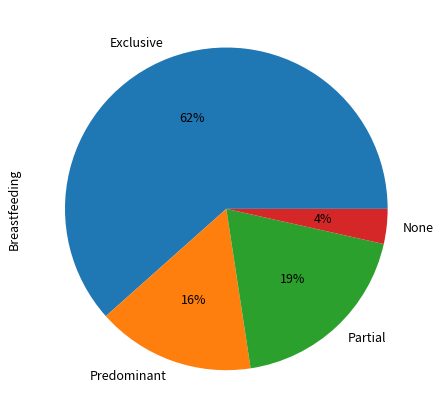

Does any single category account for the majority?

Yes